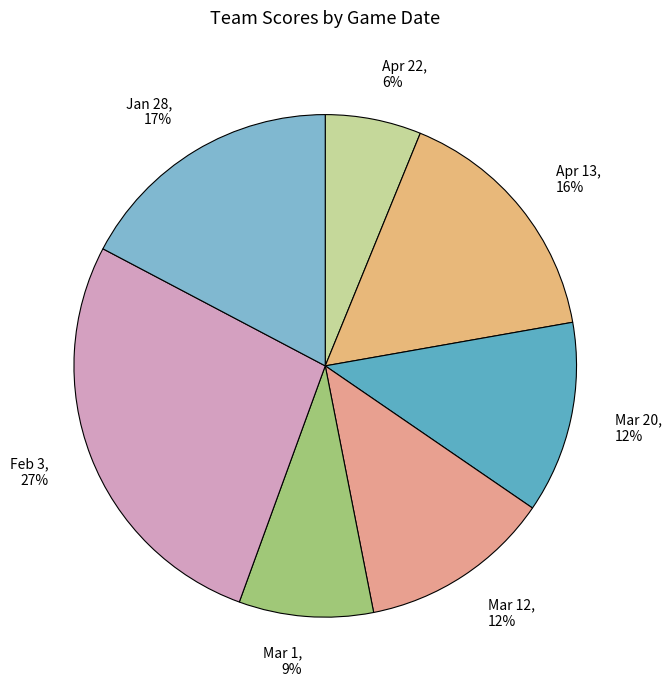

Is Mar 1 the majority of the pie?

No